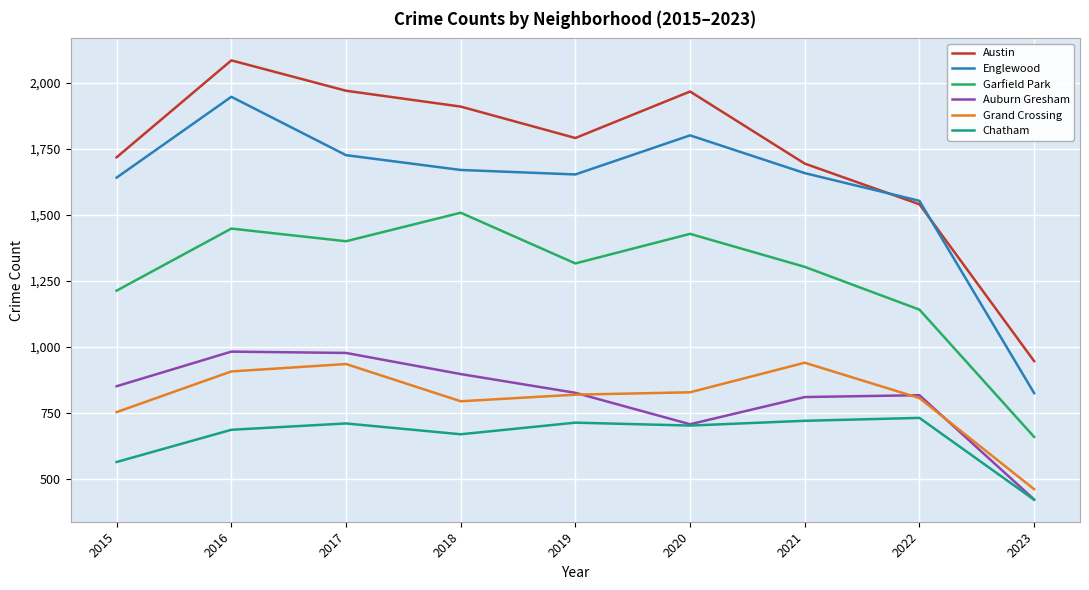

The value of Austin at 2022 is 1541. True or false?

True